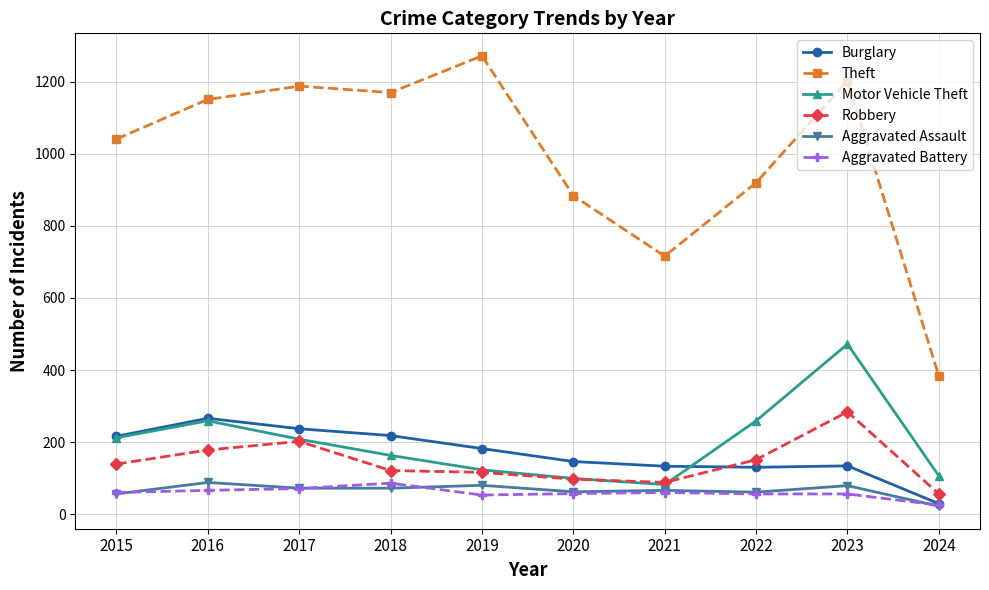

True or false: Aggravated Battery has a value of 60 at 2015.

True